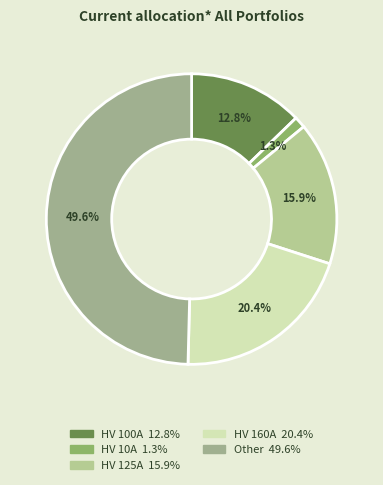

How many segments does this pie chart have?

5